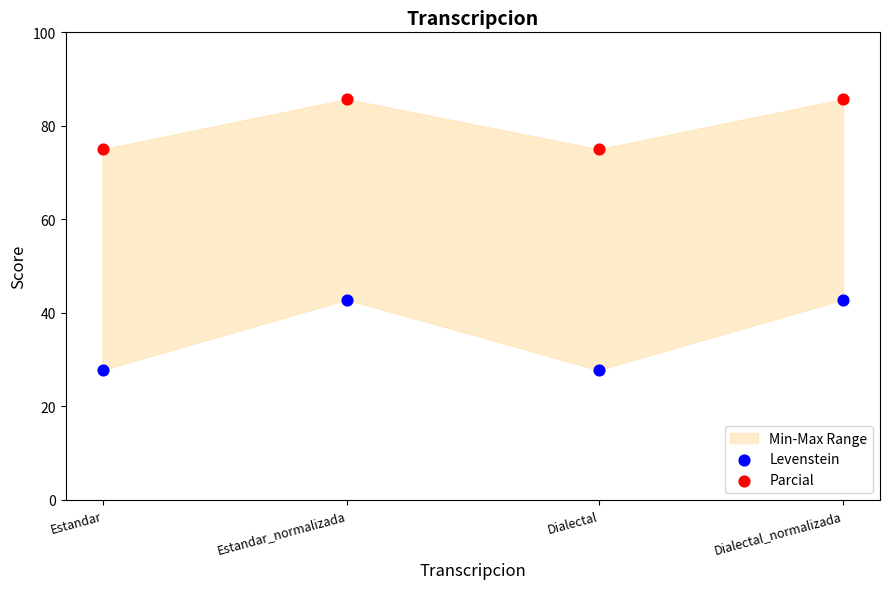

Which series has the largest Y range (max minus min)?

Levenstein